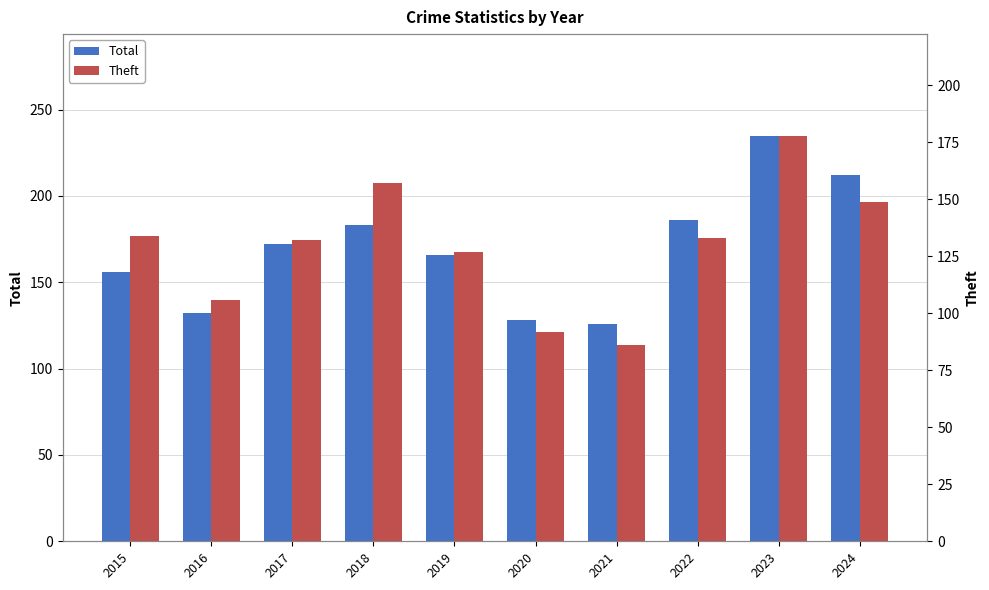

What is the highest value of the Total series?

235